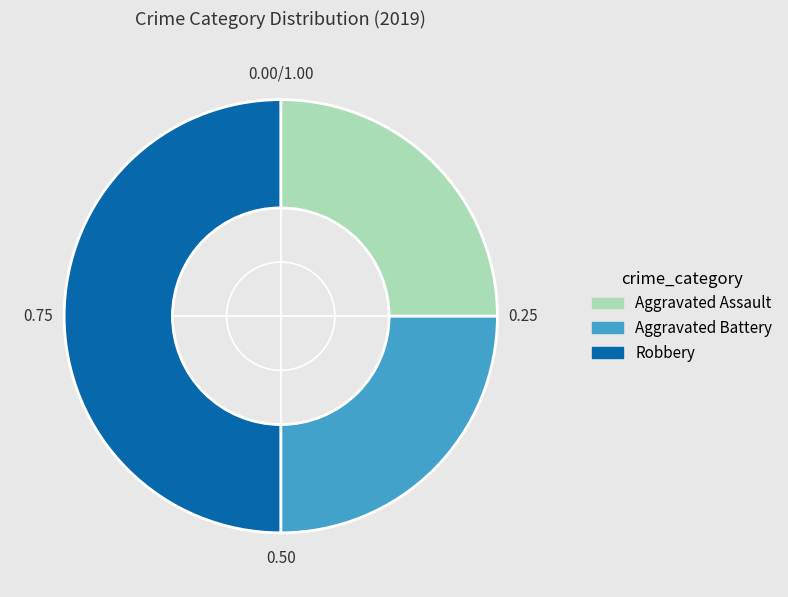

The Robbery slice represents 62% of the pie. True or false?

False